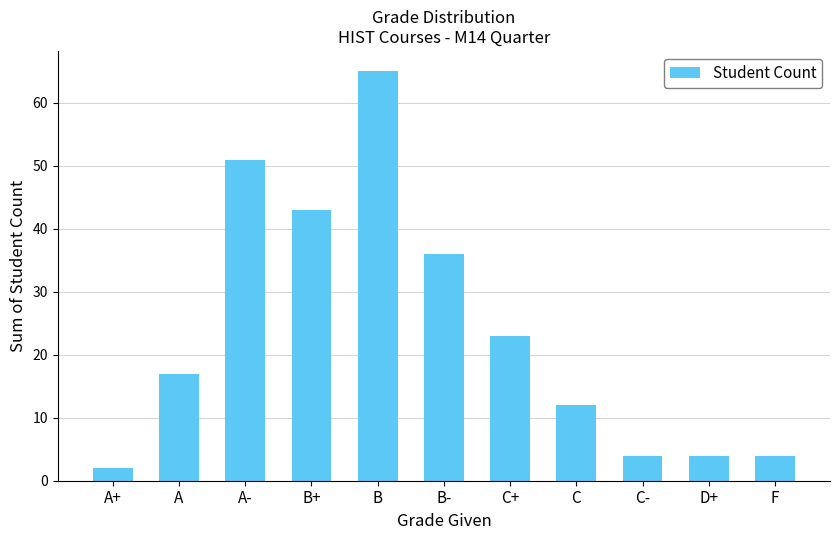

What position from the right is C-?

3